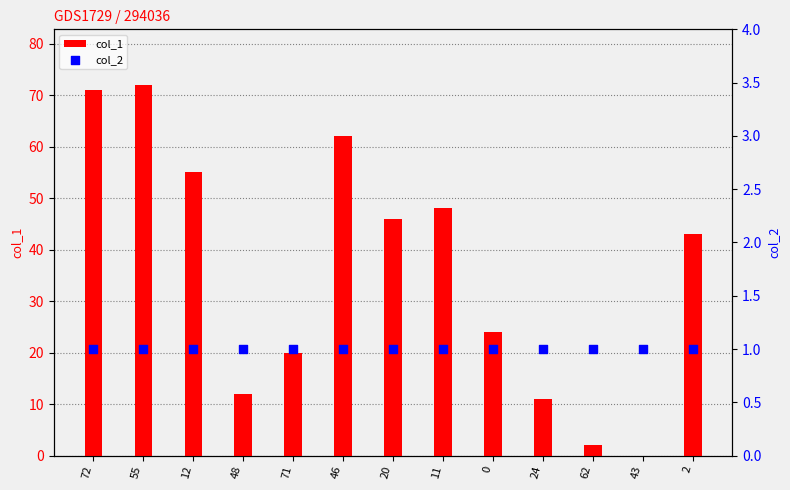

At how many categories does at least one series exceed 47?

5